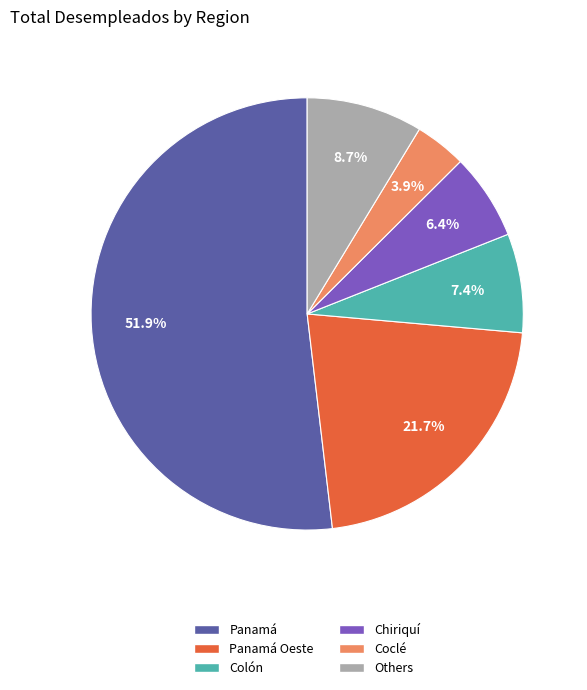

Is it true that Colón is 2% of the pie?

False